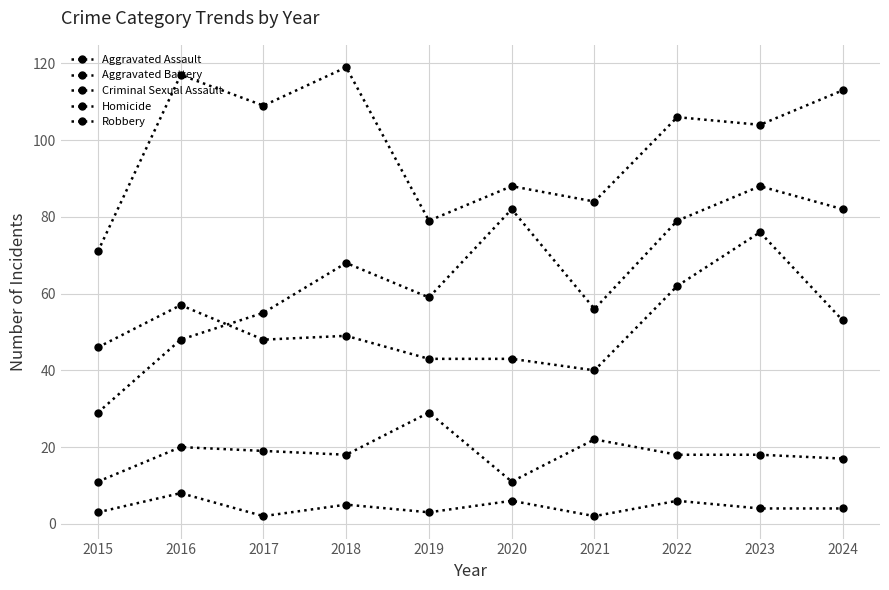

At which category does Homicide reach its first local valley?

2017